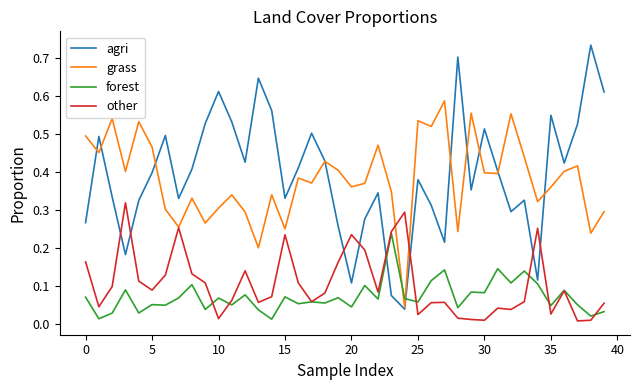

Rank the series by their maximum value, from lowest to highest.

forest, other, grass, agri